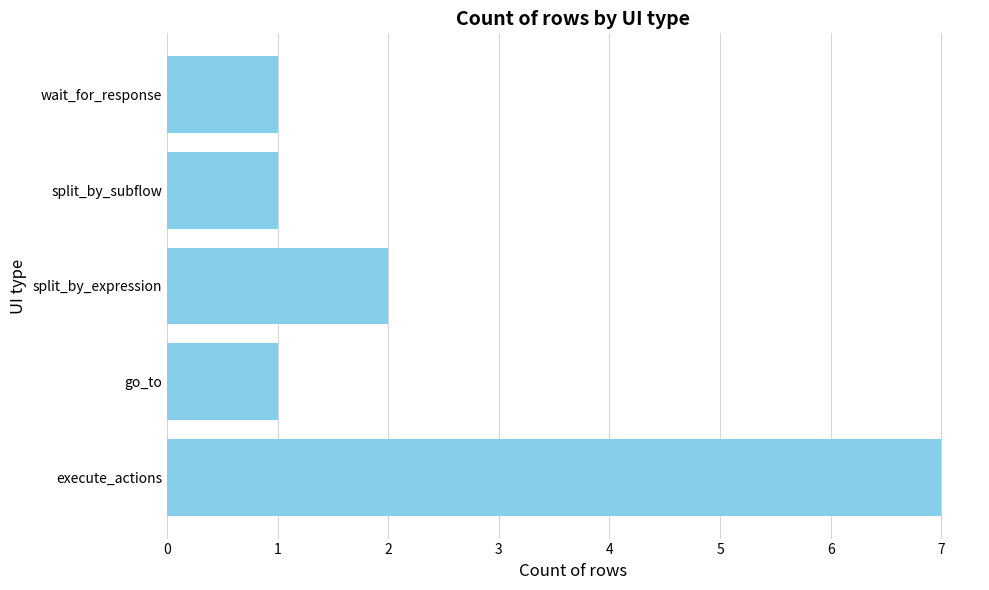

Which category has the highest value across all series?

execute_actions